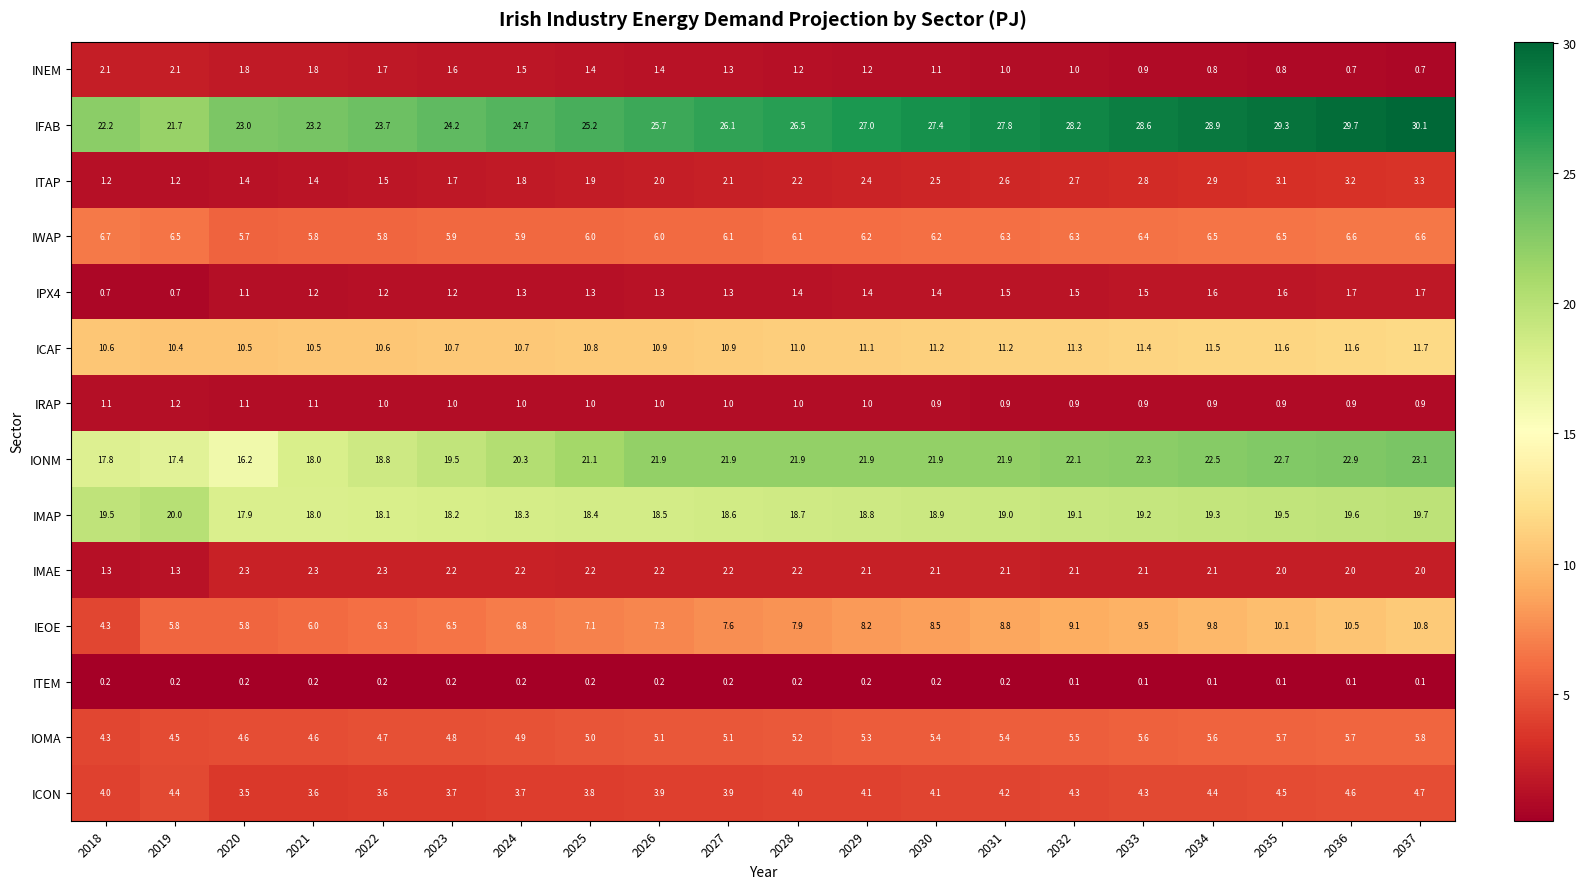

List the series in order of their peak value, lowest first.

ITEM, IRAP, IPX4, INEM, IMAE, ITAP, ICON, IOMA, IWAP, IEOE, ICAF, IMAP, IONM, IFAB